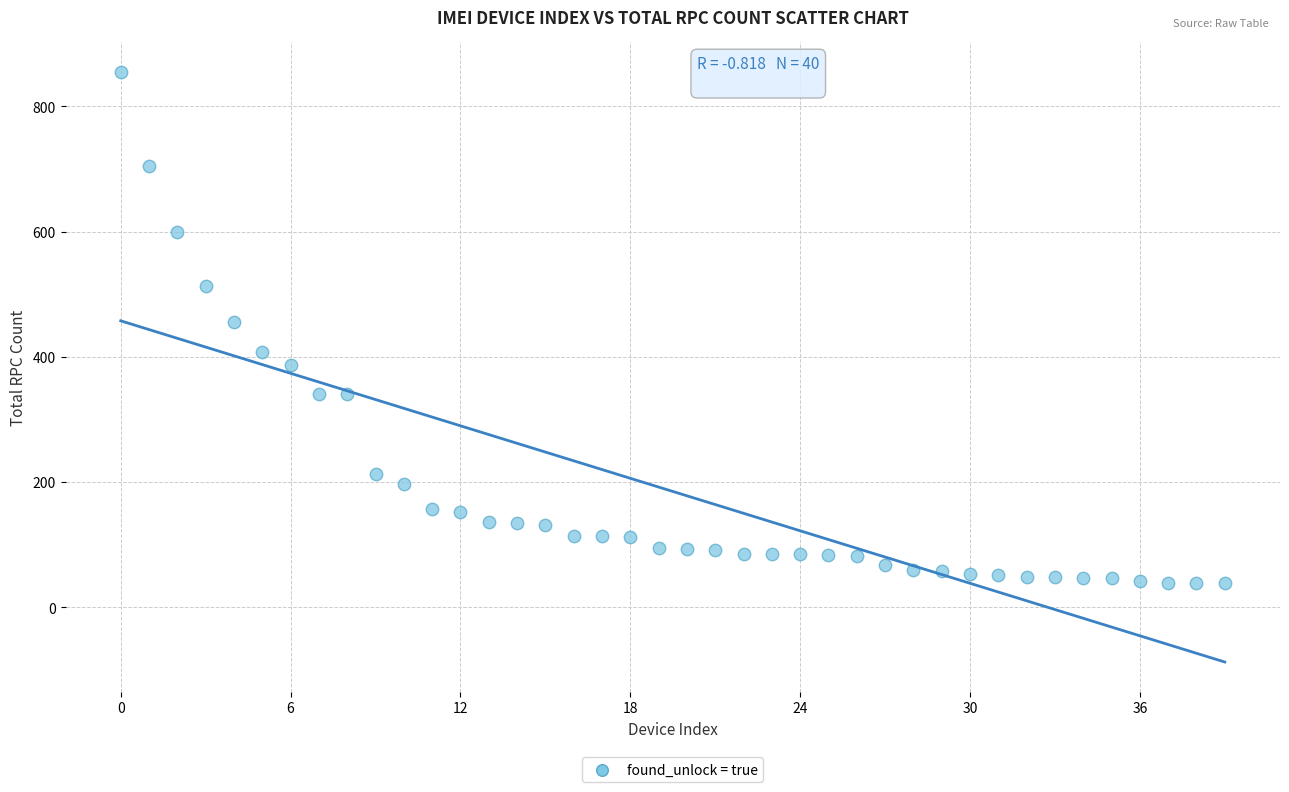

What is the range of Y values (max minus min)?

817